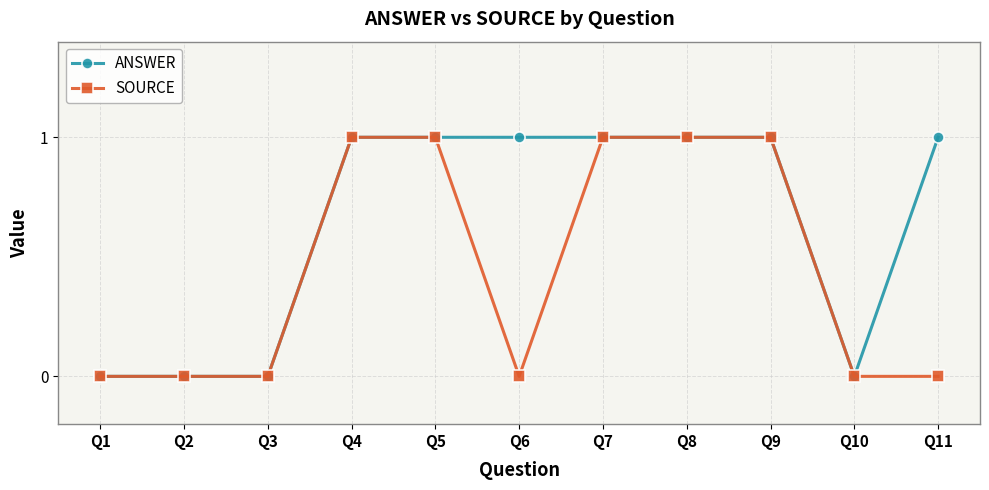

The SOURCE series shows 1 at Q1. True or false?

False